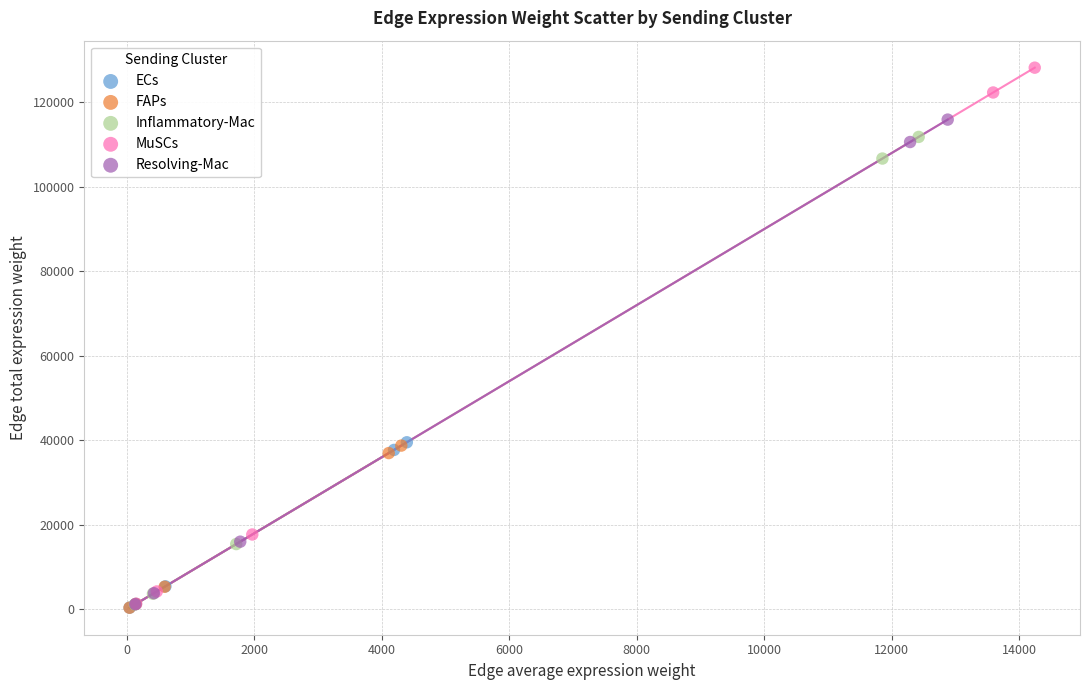

Which series has the largest Y range (max minus min)?

MuSCs